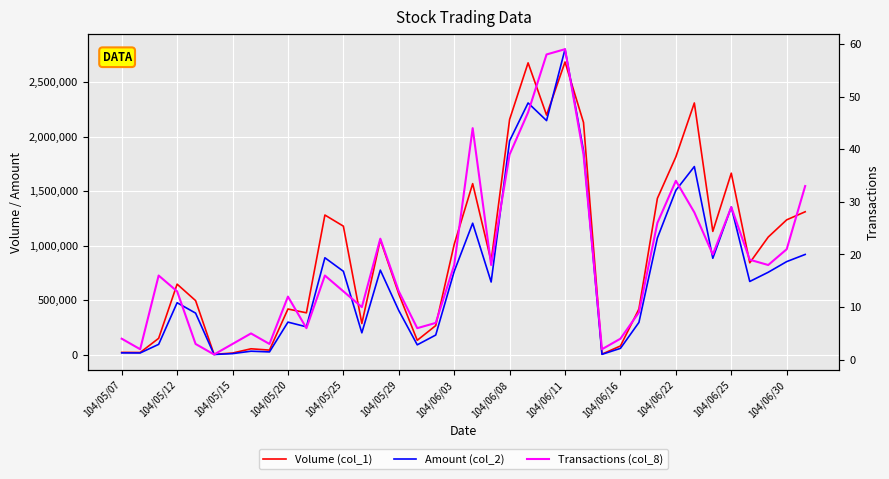

What is the difference between the maximum and minimum values in the Transactions (col_8) series?

58